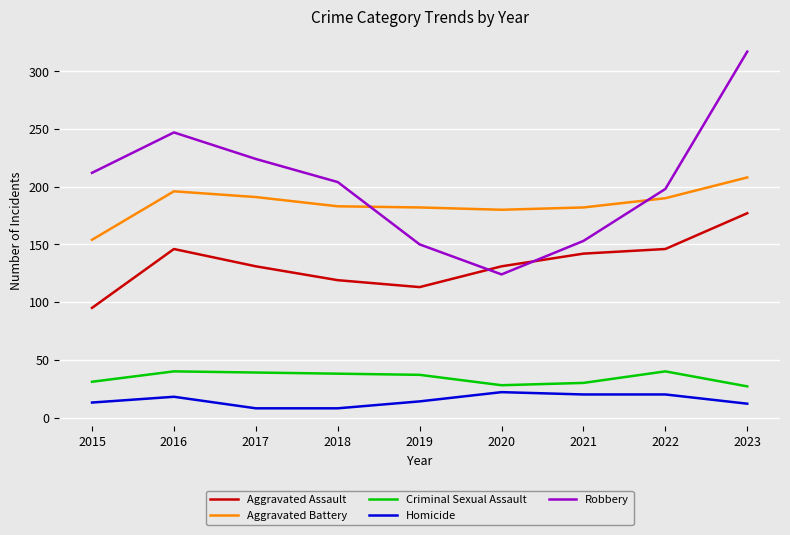

Which series has the largest total across all categories?

Robbery